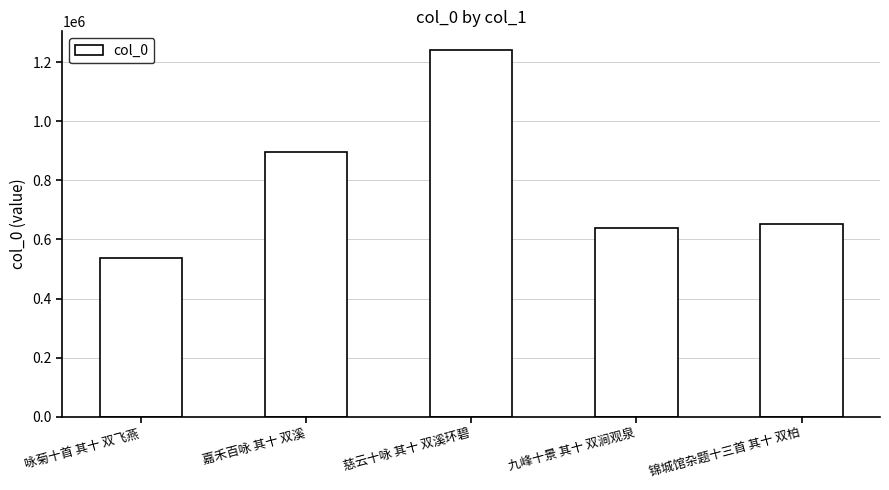

What is the sum of the values at 慈云十咏 其十 双溪环碧 and 咏菊十首 其十 双飞燕?

1777824